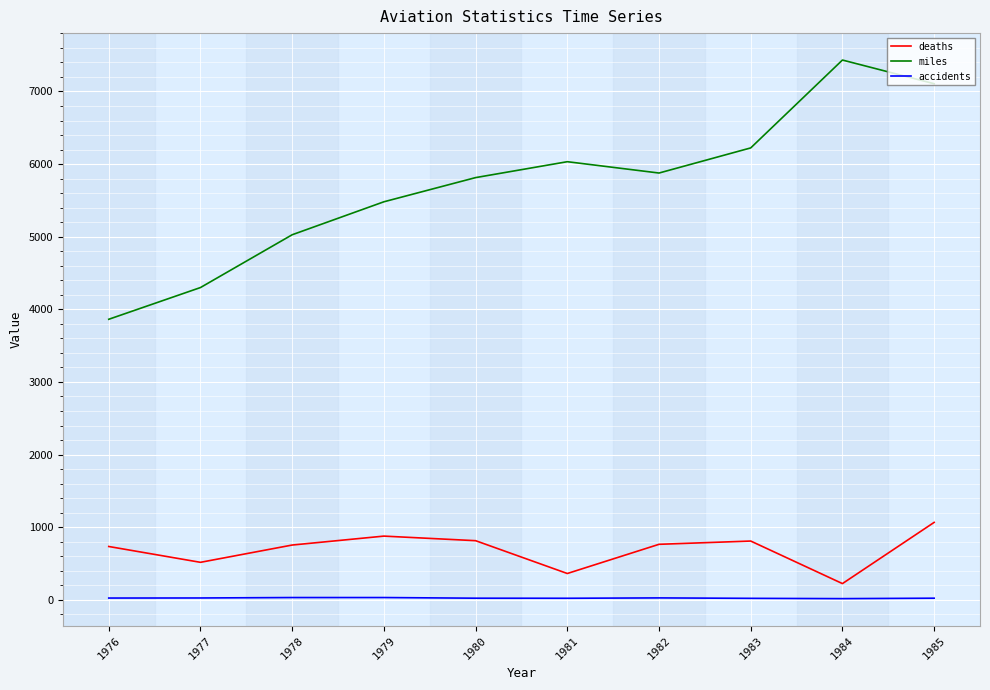

True or false: deaths has a value of 1066 at 1985.

True